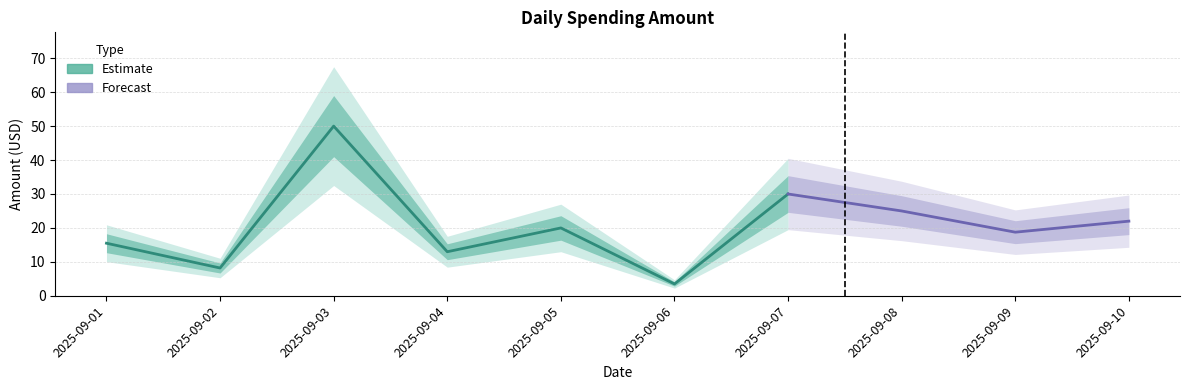

Read the value at 2025-09-02.

8.2